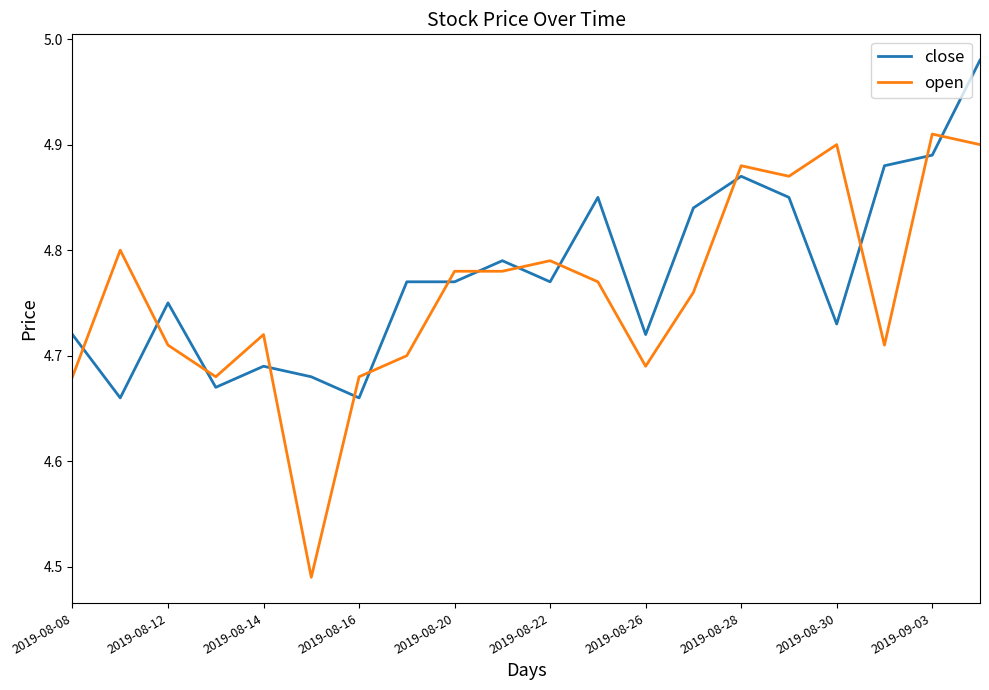

List the series in order of their peak value, highest first.

close, open